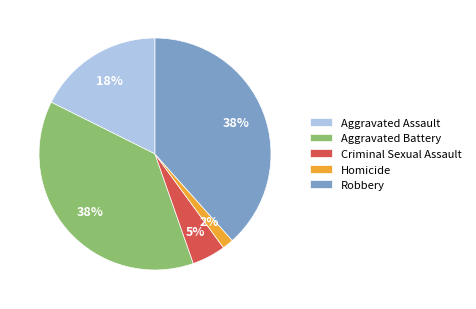

Count the number of slices in the pie.

5